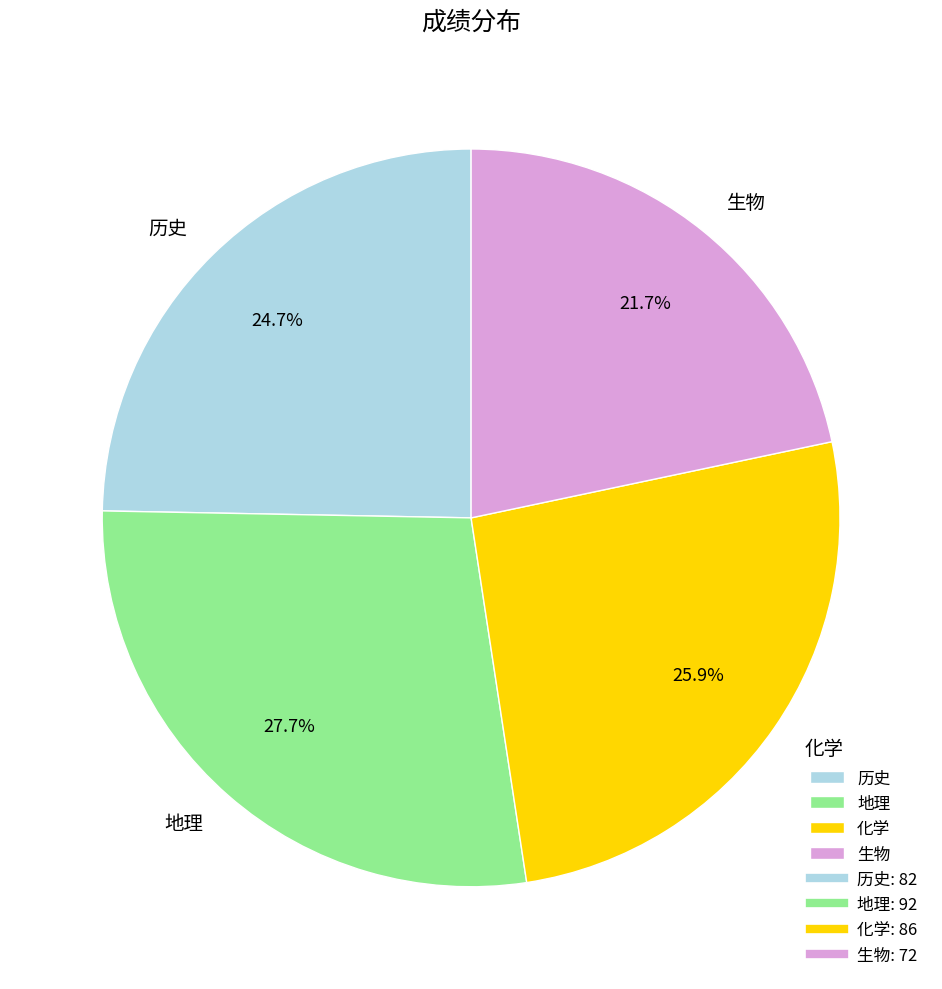

How many segments does this pie chart have?

4